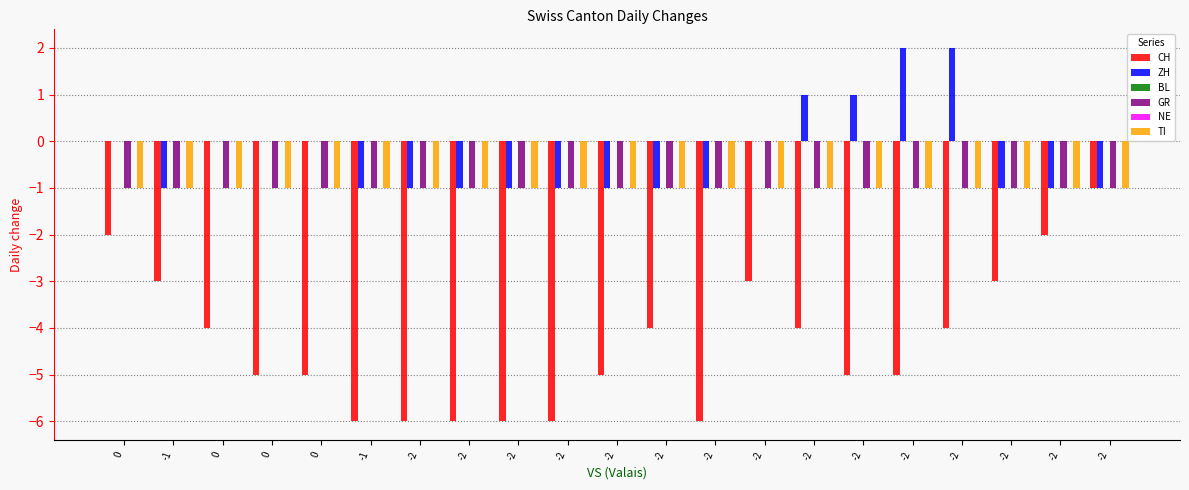

Which series changed the most between 0 and -1?

CH